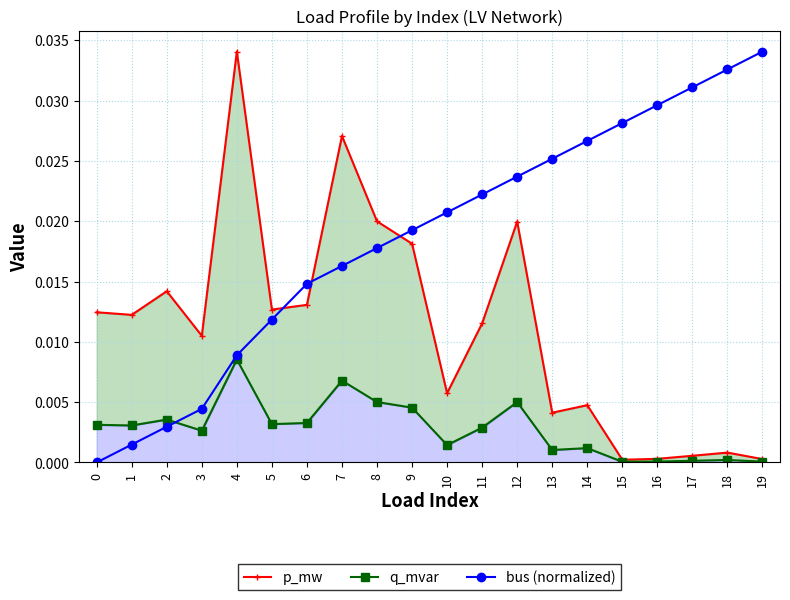

True or false: bus (normalized) and p_mw cross at least once.

True